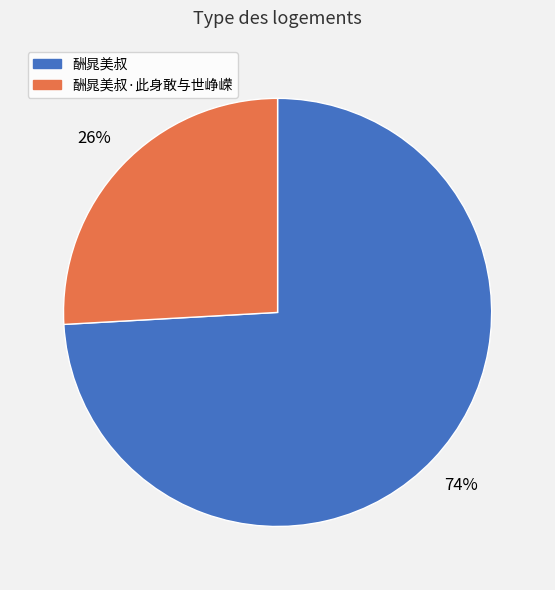

How many slices are in this pie chart?

2